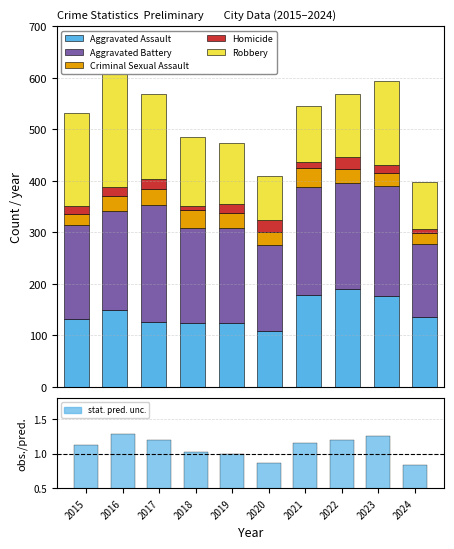

Rank the categories by Criminal Sexual Assault value from lowest to highest.

2024, 2015, 2020, 2023, 2022, 2016, 2019, 2017, 2018, 2021